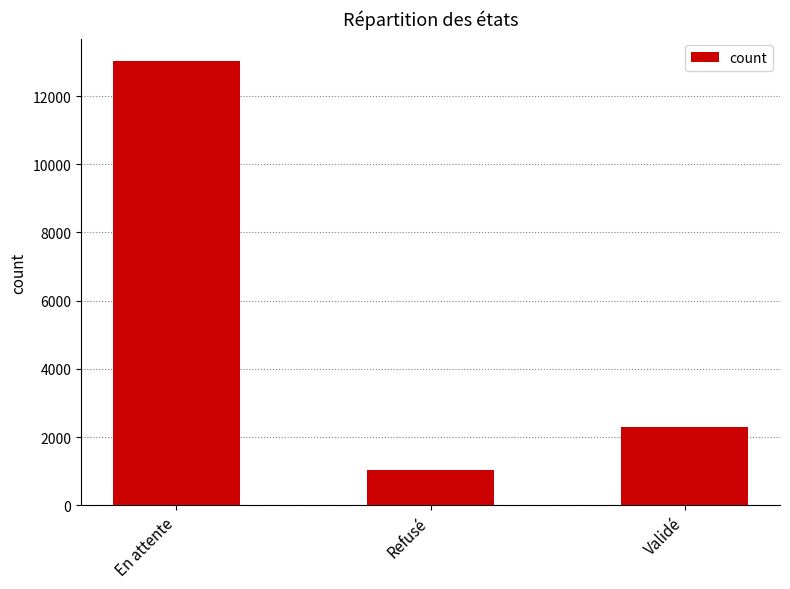

Which has a higher value, Validé or Refusé?

Validé